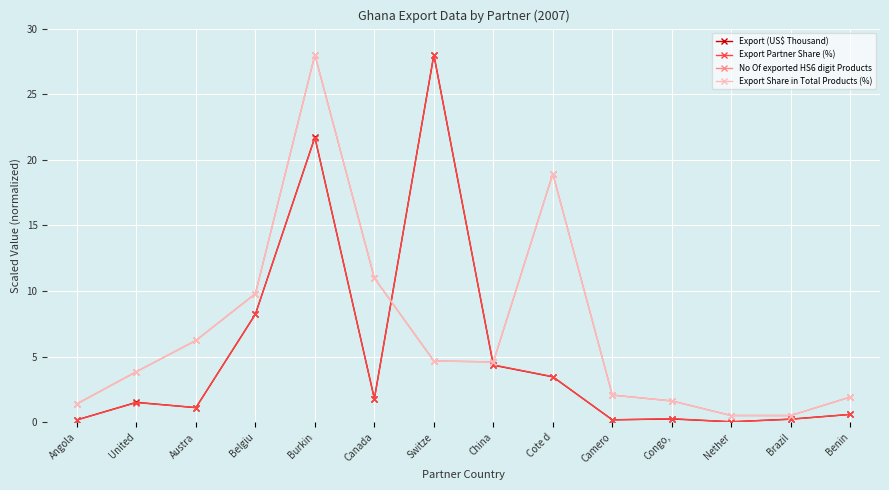

What is the label of the 8th point from the left?

China